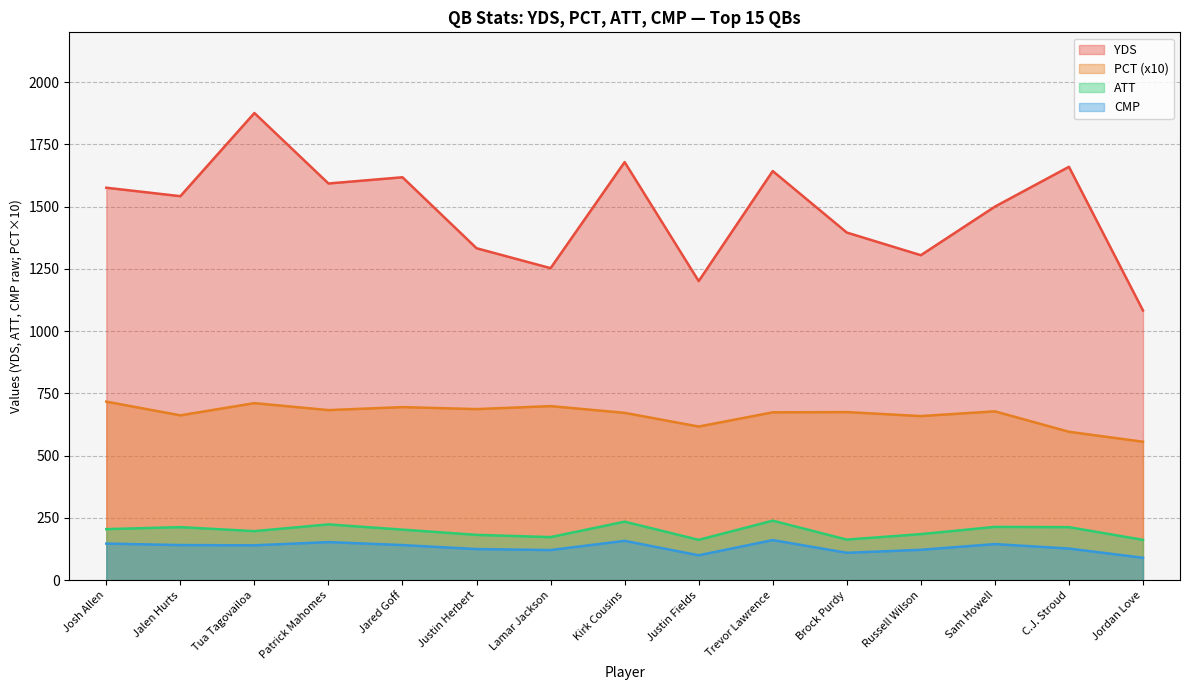

Which series has the largest total across all categories?

YDS